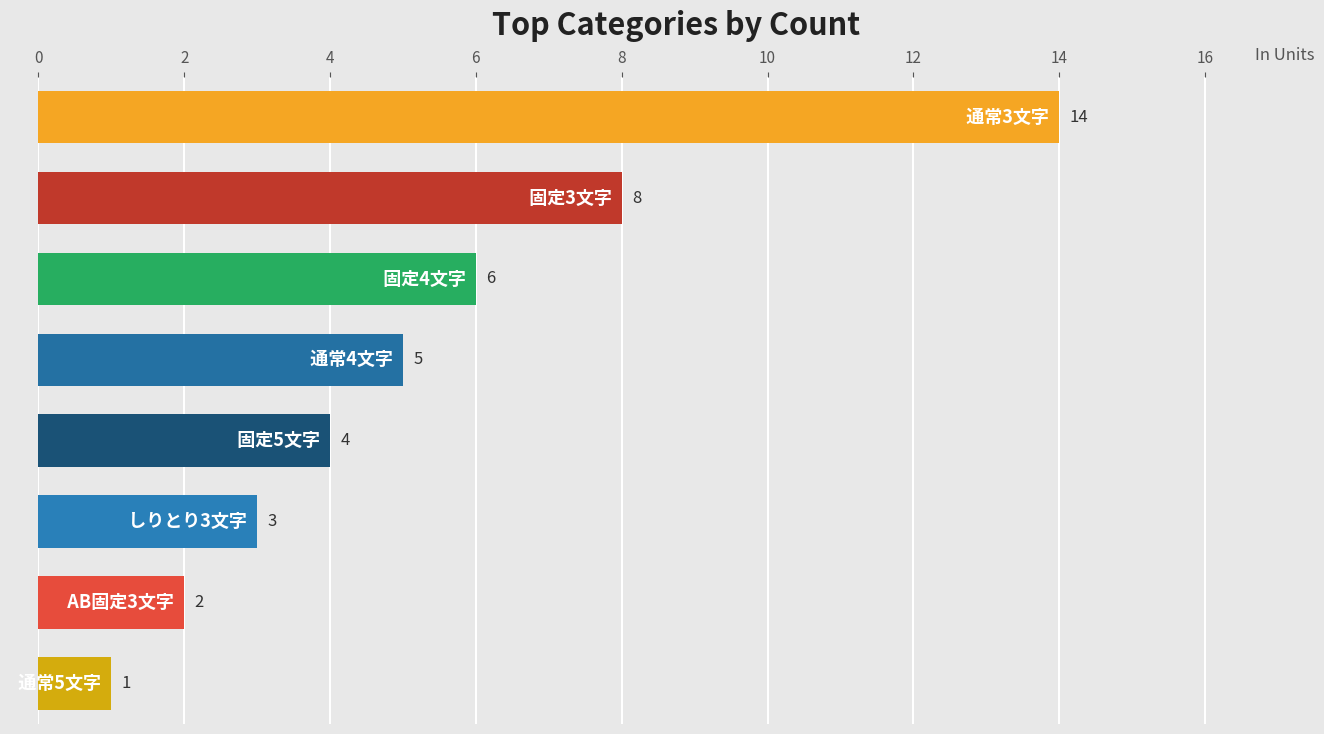

What is the average value?

5